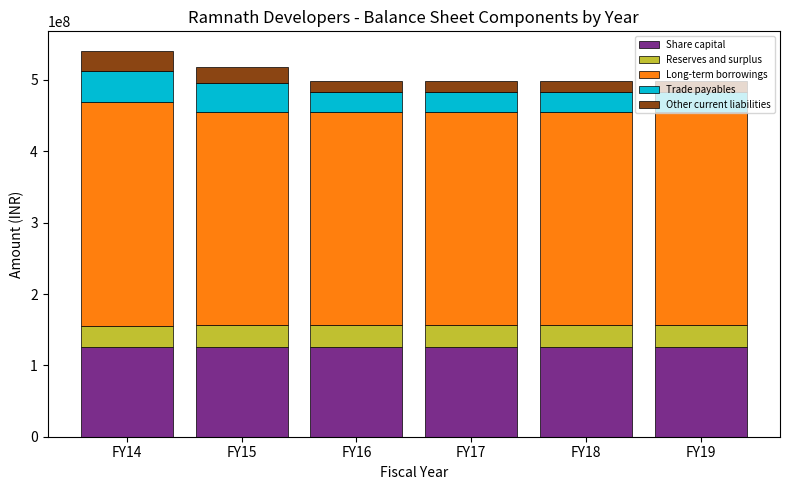

What are all the series names shown in the legend?

Share capital, Reserves and surplus, Long-term borrowings, Trade payables, Other current liabilities